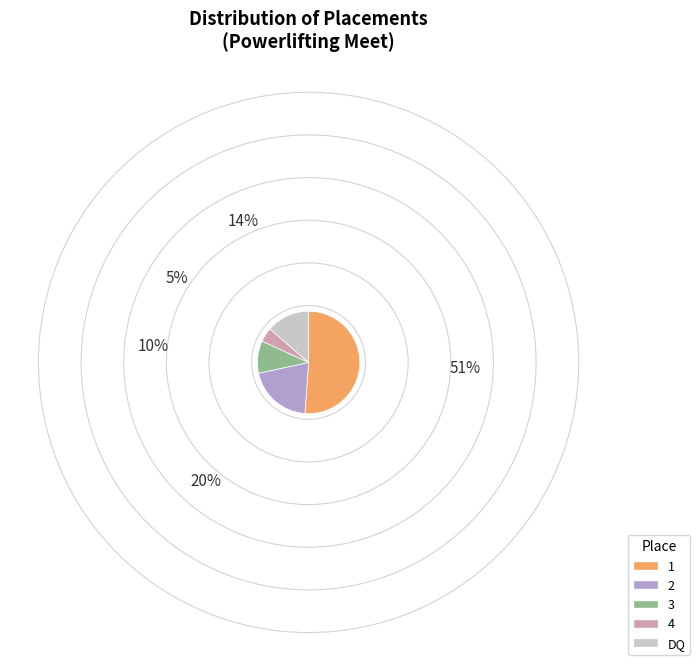

Count the number of slices in the pie.

5